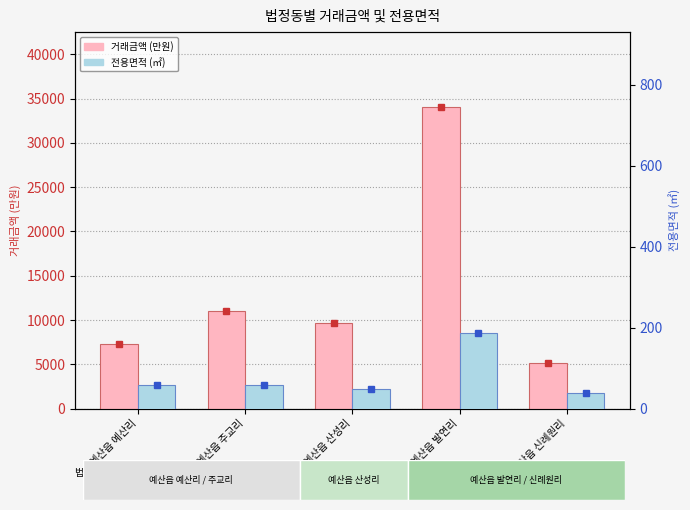

What is the difference between the highest and lowest values at 예산읍 산성리?

9650.1